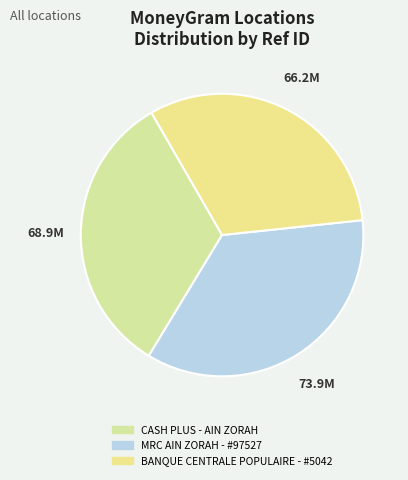

To the nearest percent, what portion does BANQUE CENTRALE POPULAIRE - #5042 represent?

32%